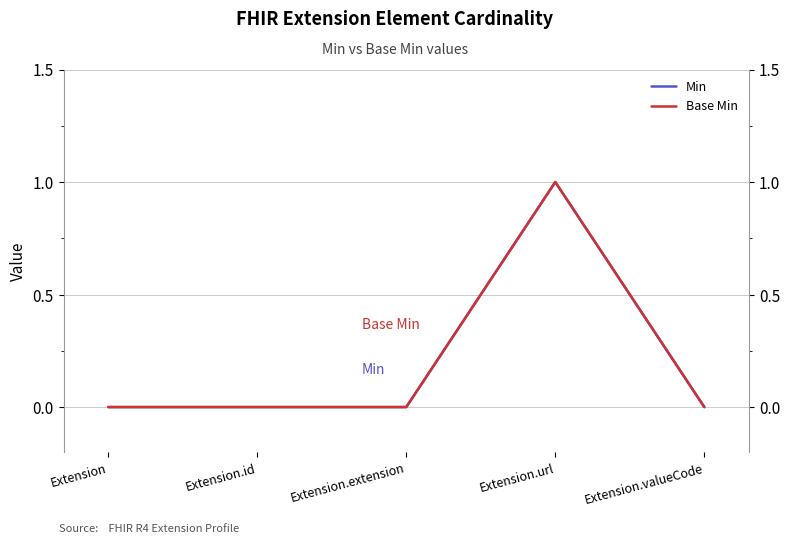

What is the value of the Min point at the 4th from the left?

1